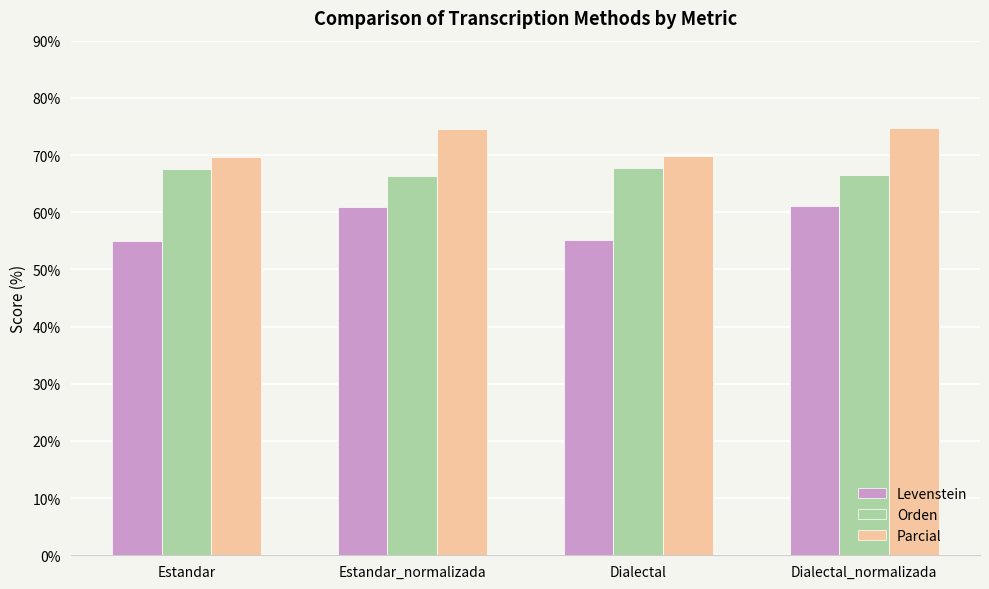

What is the minimum value for Orden?

66.4